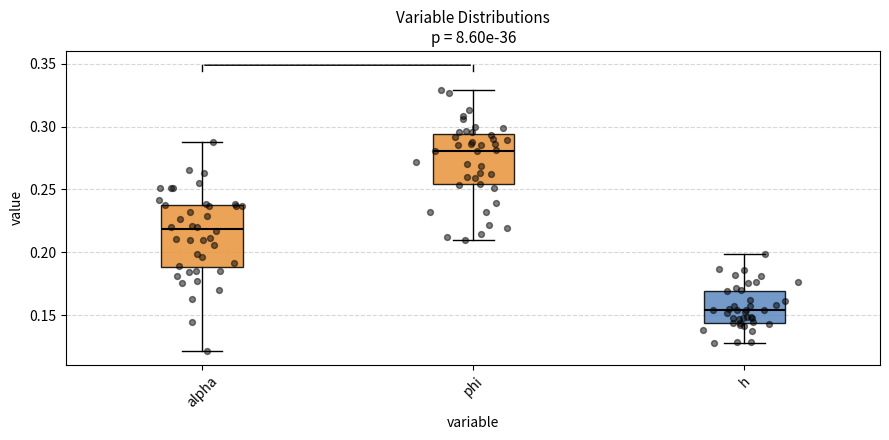

Which box has the highest median line?

phi